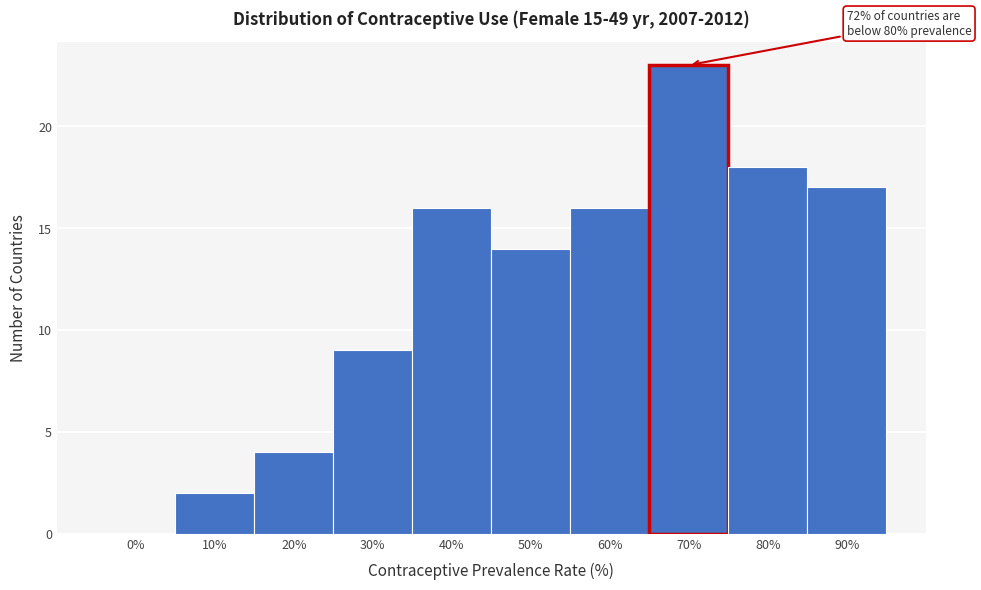

Reading right to left, transcribe all the data shown in this chart.

90%=17	80%=18	70%=23	60%=16	50%=14	40%=16	30%=9	20%=4	10%=2	0%=0